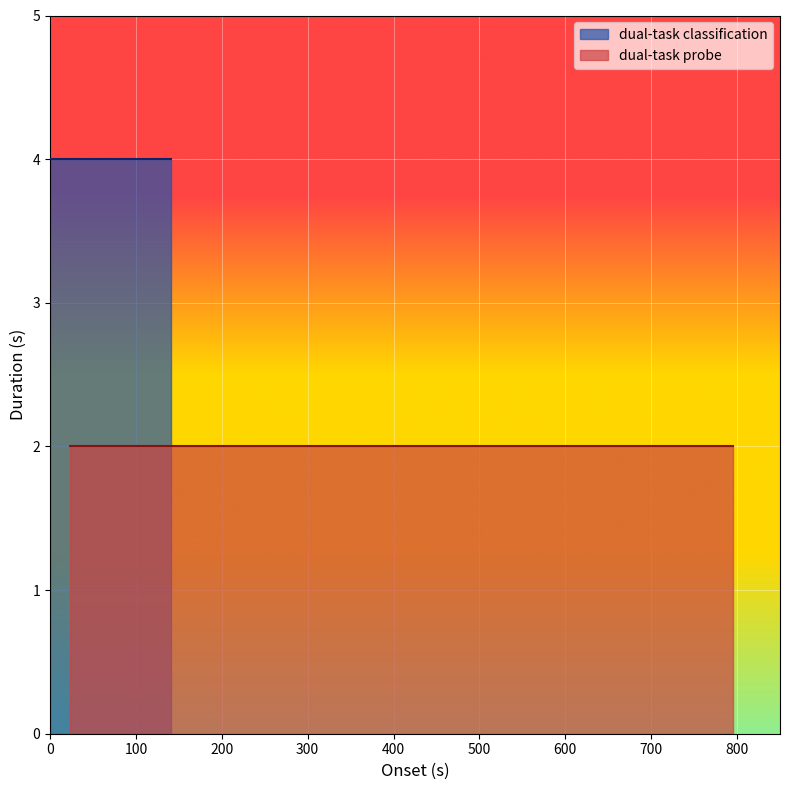

What is the lowest value of the dual-task classification series?

4